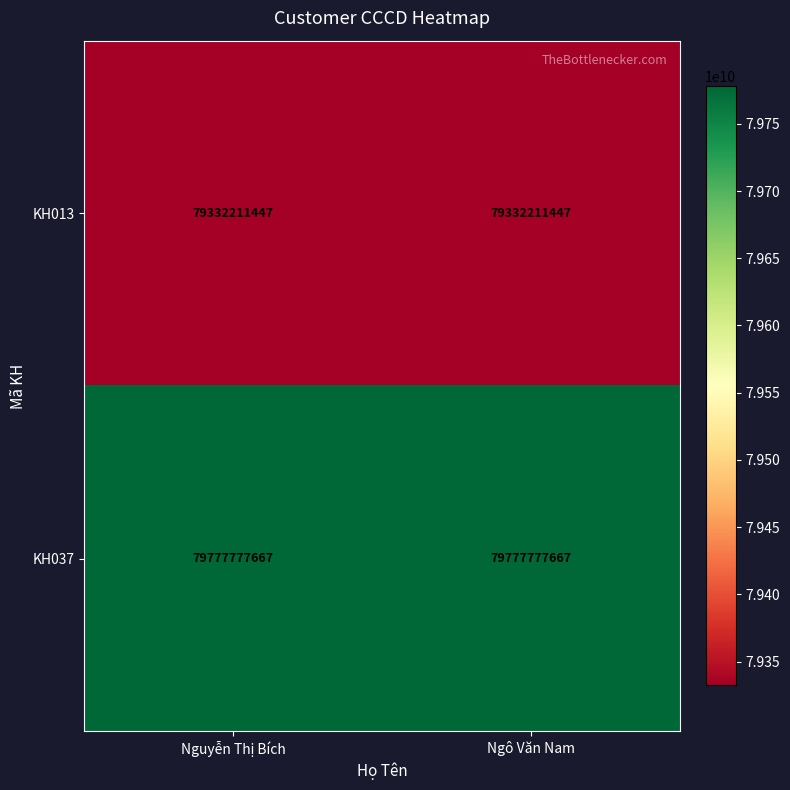

What is the smallest value displayed?

79332211447